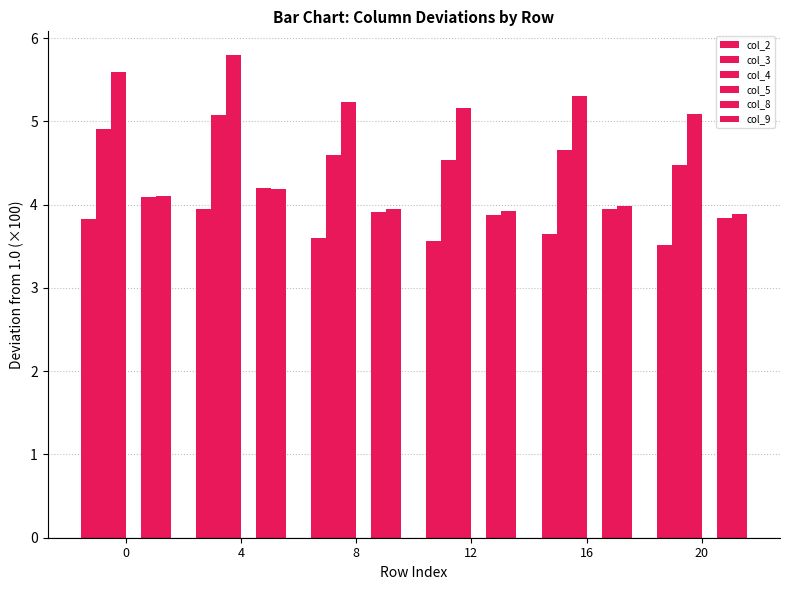

How many col_3 values are between 4 and 5?

5